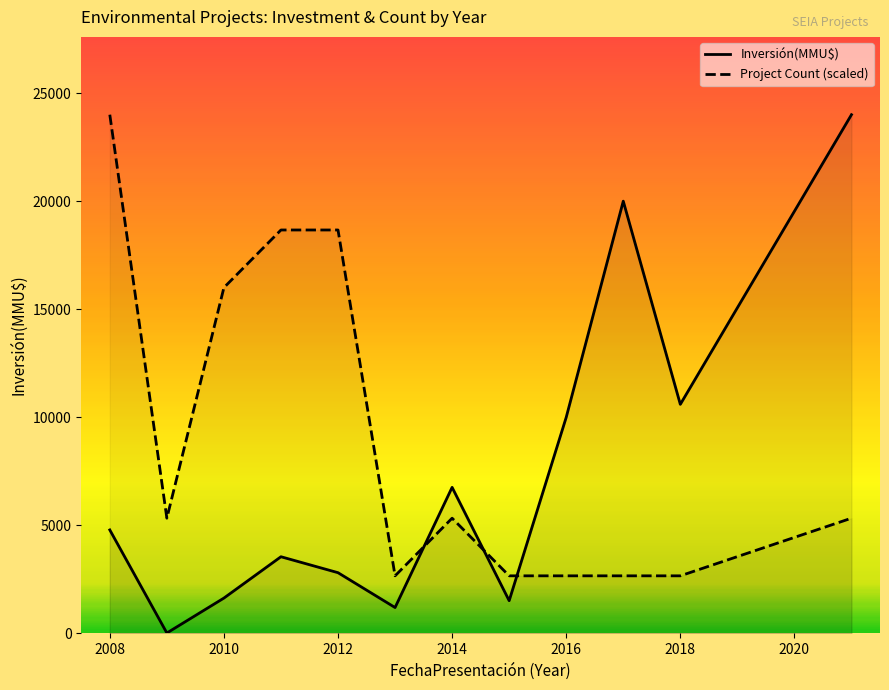

What is the highest value of the Project Count (scaled) series?

24000.0